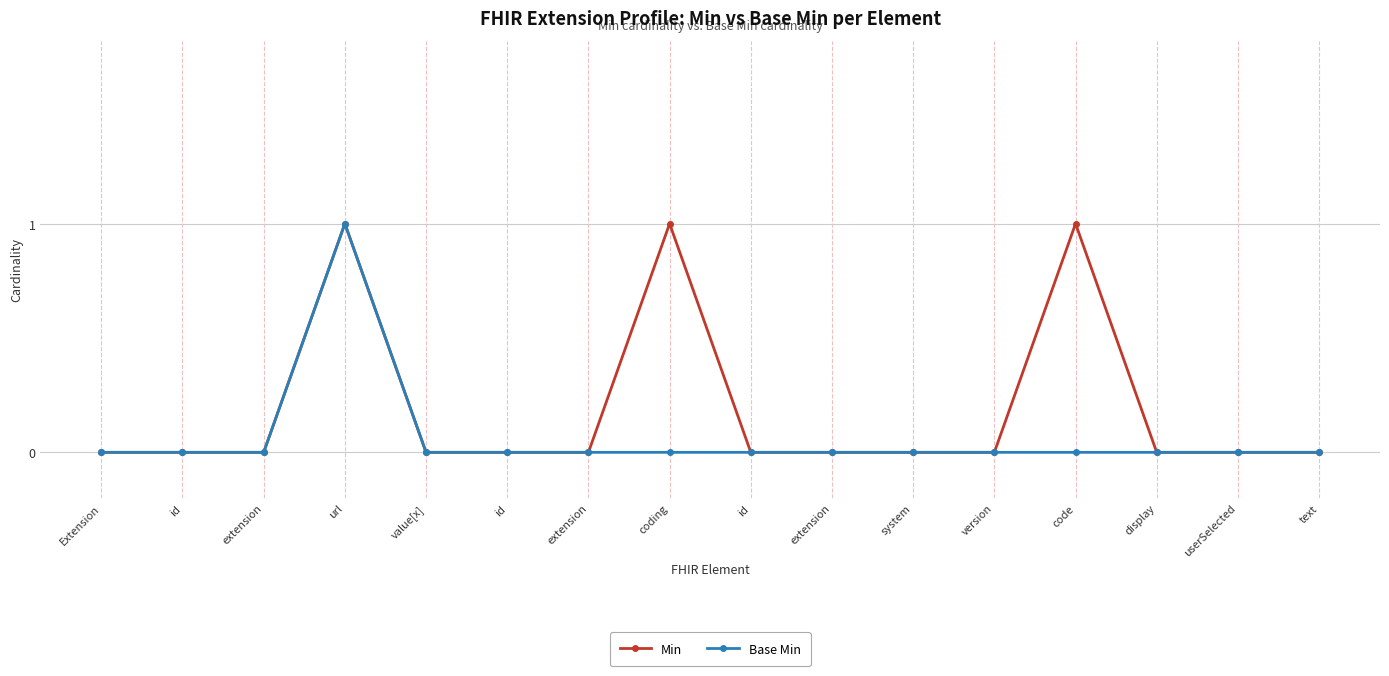

List the series in order of their overall mean, lowest first.

Base Min, Min